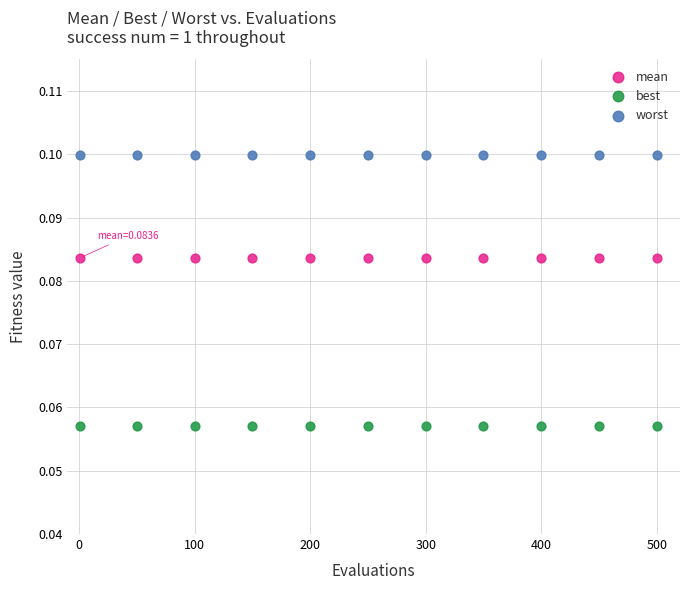

What are all the series names shown in the legend?

mean, best, worst